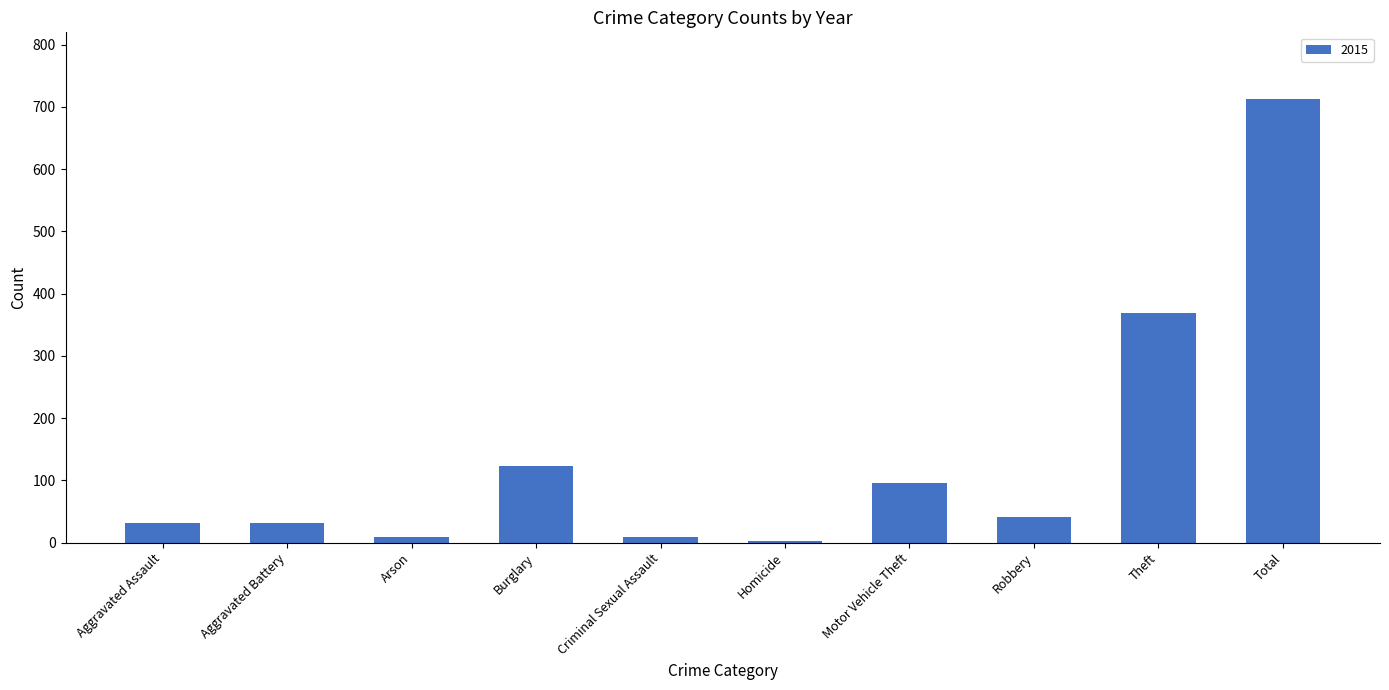

What is the sum of the values at Aggravated Battery and Total?

744